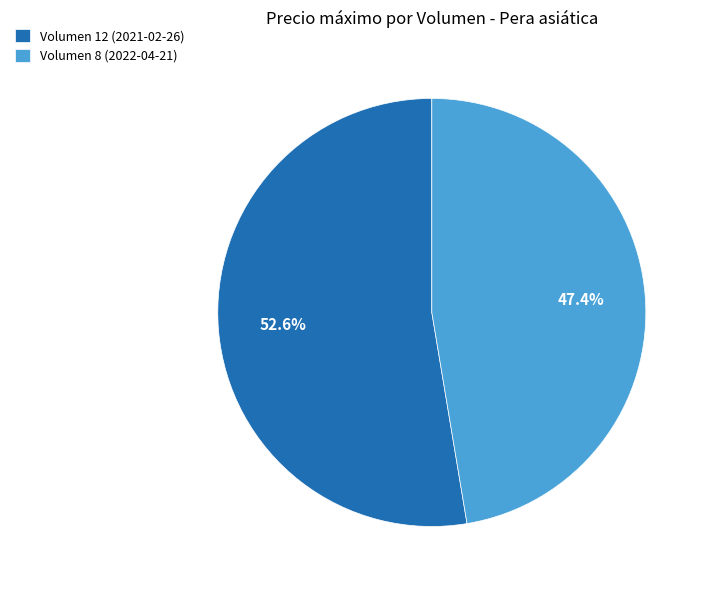

Which slice is the smallest?

Volumen 8 (2022-04-21)